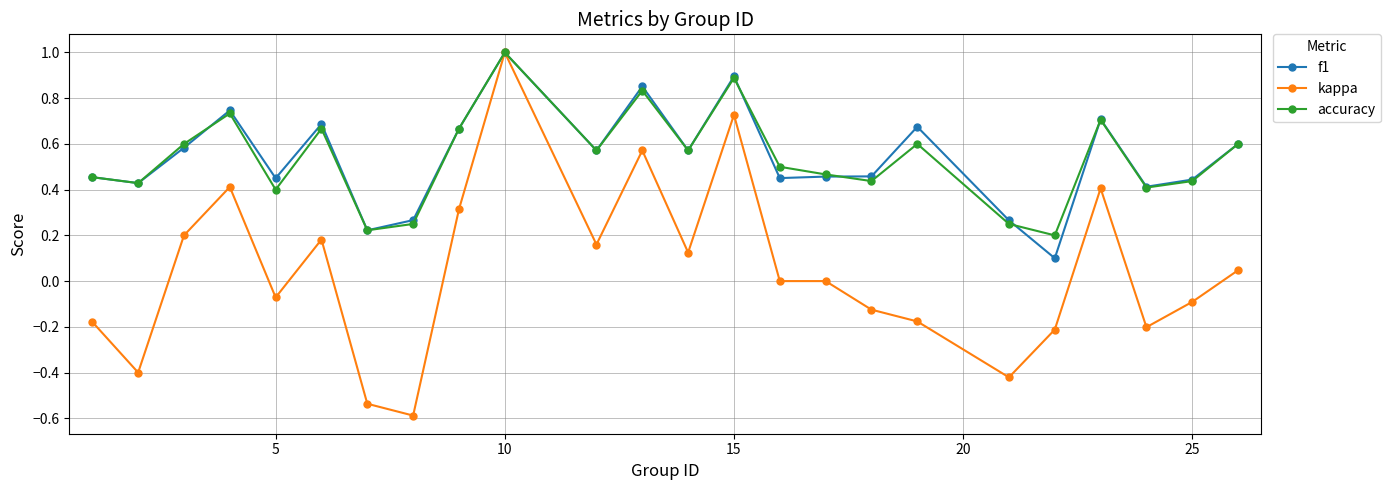

What is the maximum value for kappa?

1.0